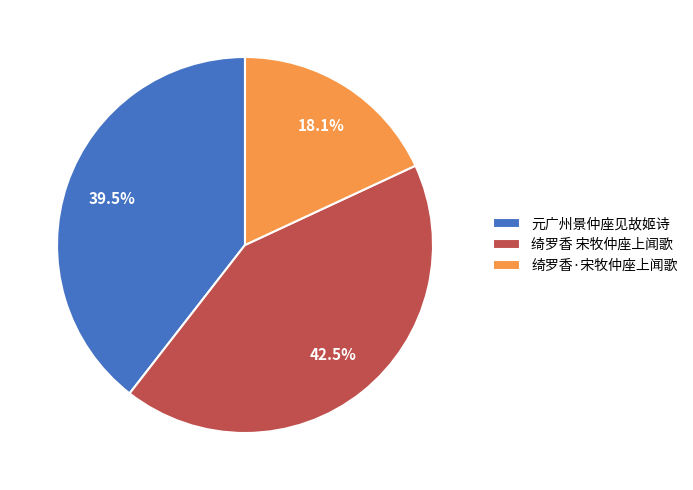

Does any single category account for the majority?

No